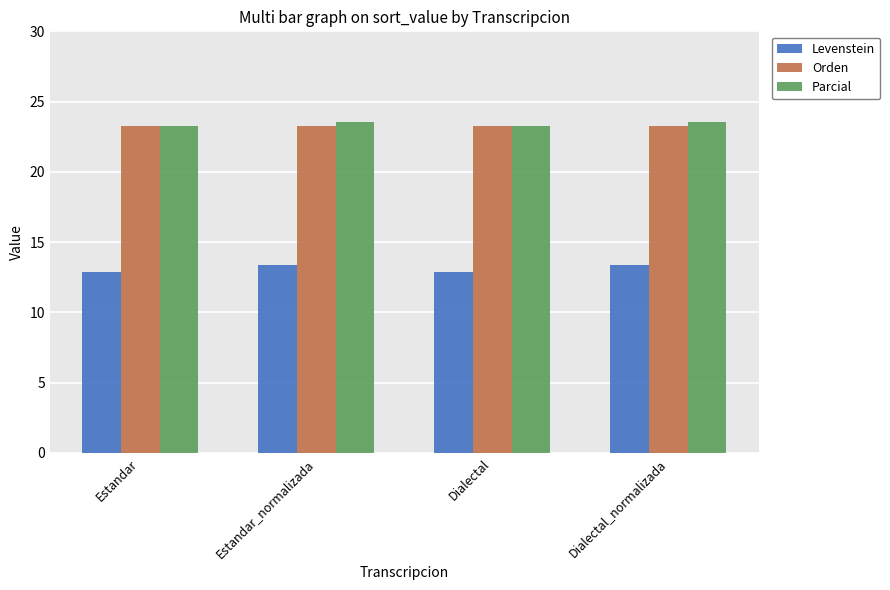

What is the minimum value shown in the chart?

12.9